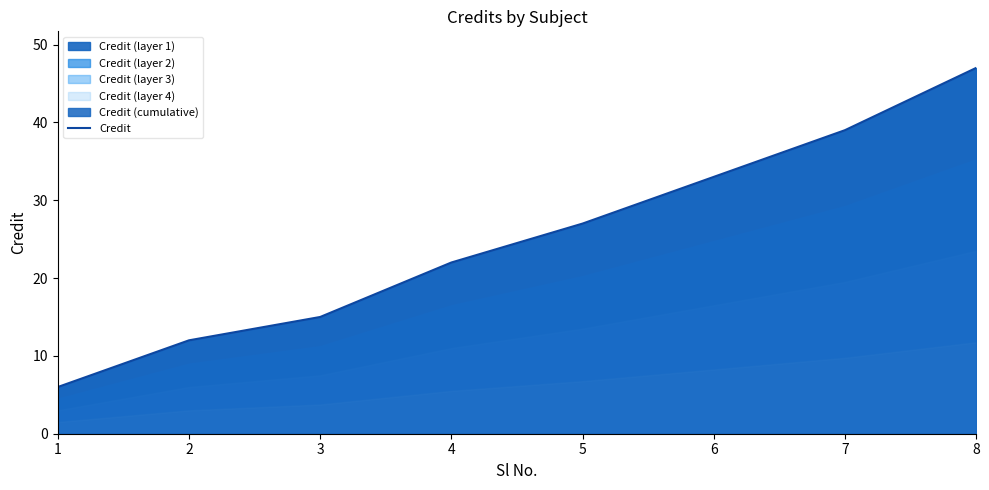

What is the maximum value shown in the chart?

47